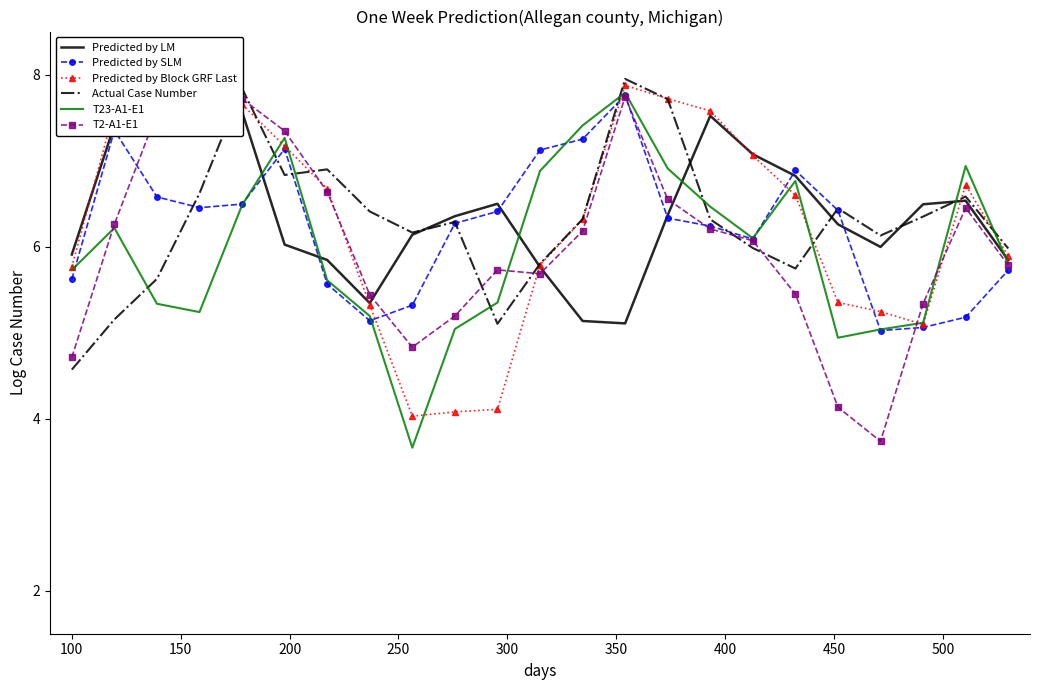

At how many categories does at least one series exceed 5?

23